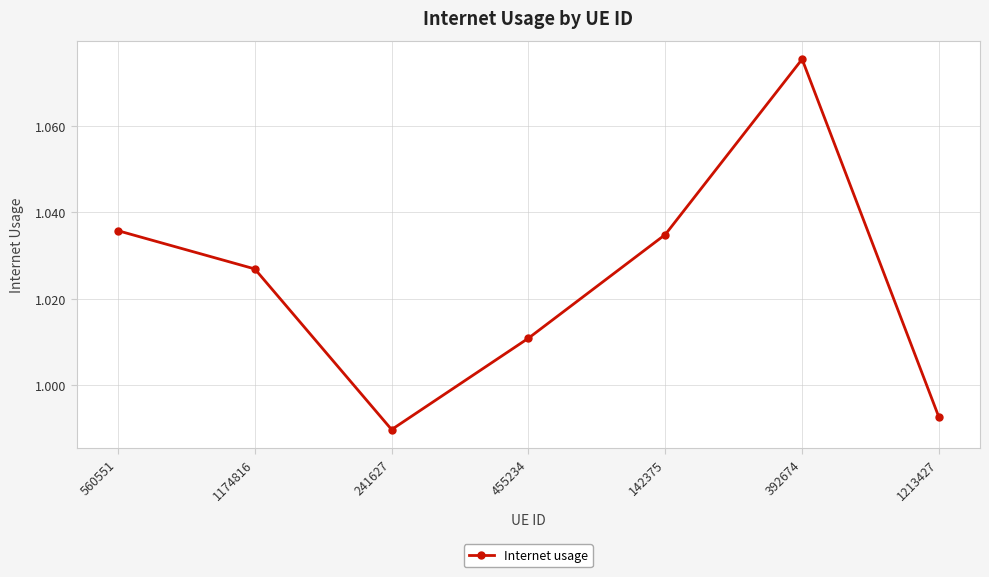

True or false: there are more than 0 points higher than both neighbors.

True